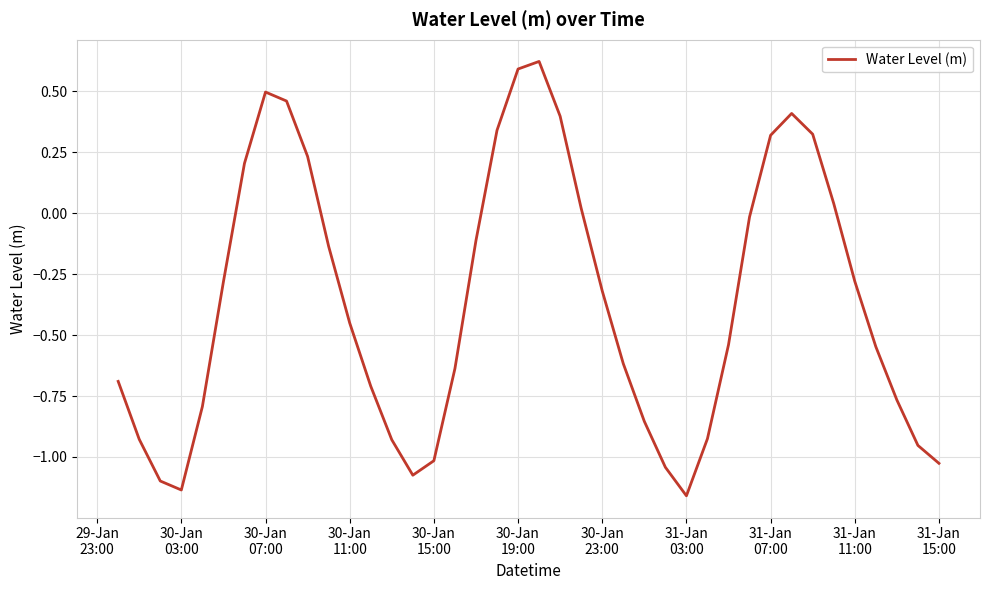

How many lines are shown in the chart?

1